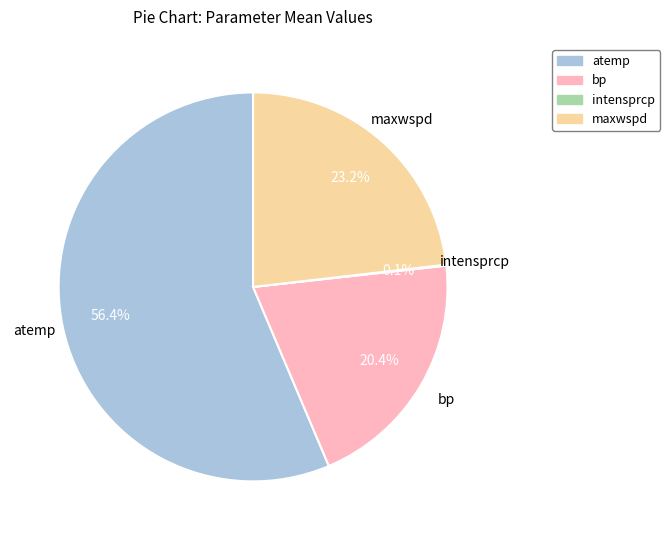

True or false: atemp accounts for 56% of the total.

True